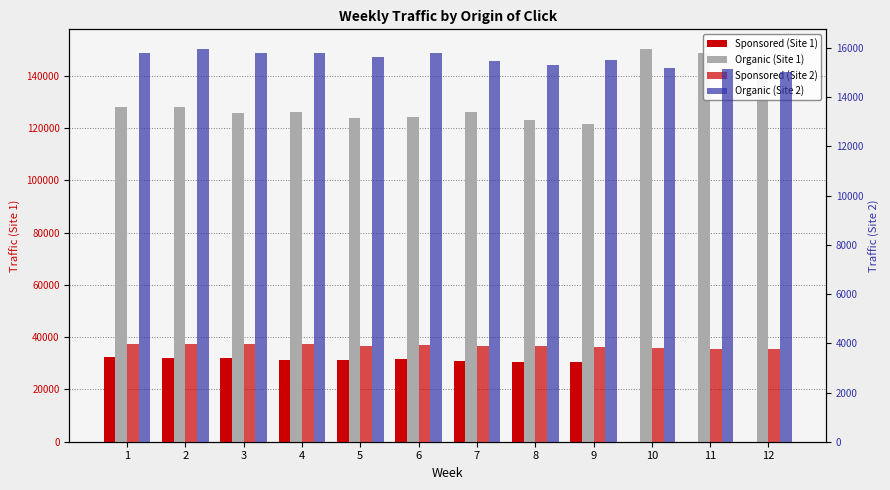

What is the approximate value of Organic (Site 1) at 9, to the nearest 10?

121640